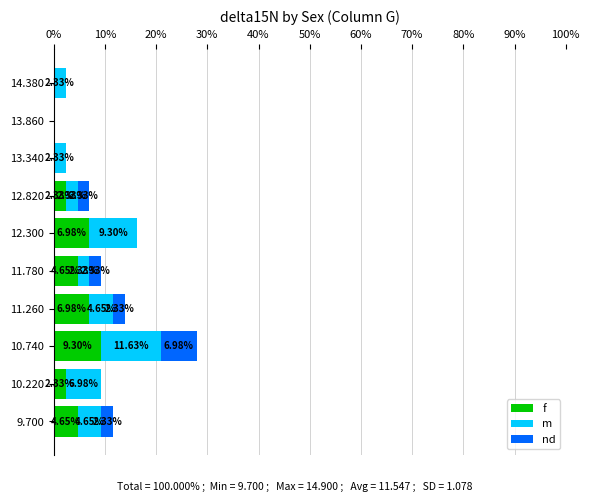

At which category is the sum across all series the highest?

10.740